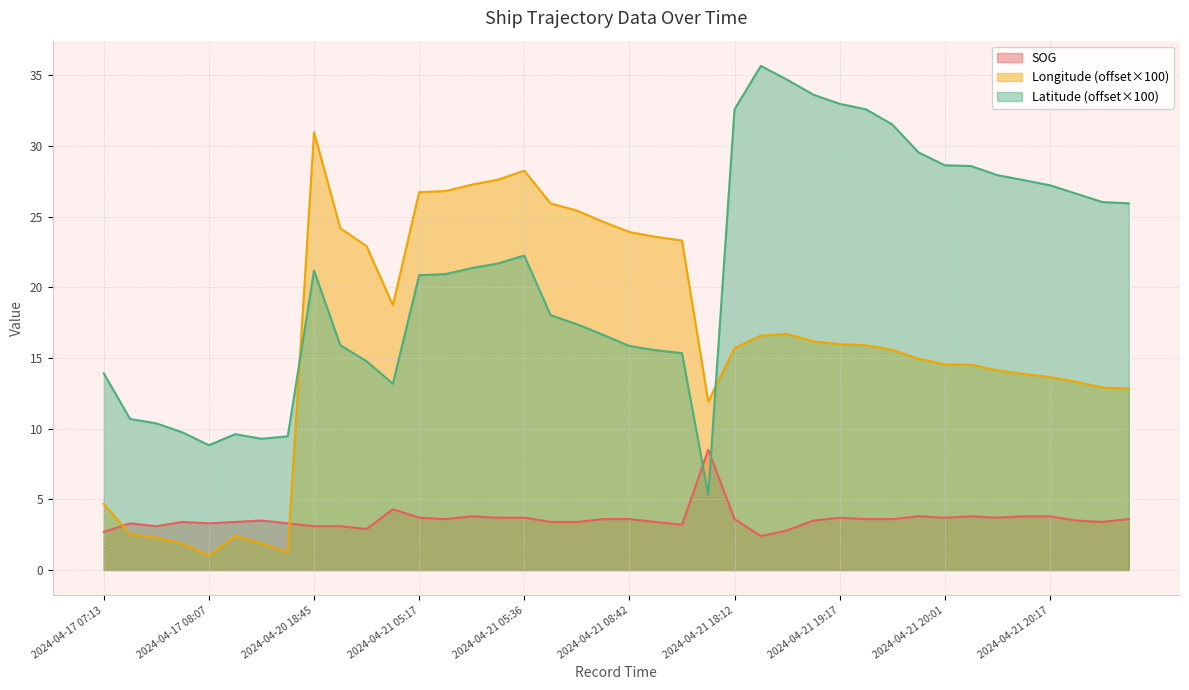

Reading left to right, what are all the values shown in this chart?

SOG: 2024-04-17 07:13=2.7	2024-04-17 07:42=3.3	2024-04-17 07:46=3.1	2024-04-17 07:54=3.4	2024-04-17 08:07=3.3	2024-04-20 10:42=3.4	2024-04-20 10:48=3.5	2024-04-20 10:55=3.3	2024-04-20 18:45=3.1	2024-04-20 20:23=3.1	2024-04-20 20:43=2.9	2024-04-21 01:51=4.3	2024-04-21 05:17=3.7	2024-04-21 05:18=3.6	2024-04-21 05:23=3.8	2024-04-21 05:28=3.7	2024-04-21 05:36=3.7	2024-04-21 08:11=3.4	2024-04-21 08:20=3.4	2024-04-21 08:31=3.6	2024-04-21 08:42=3.6	2024-04-21 08:47=3.4	2024-04-21 08:51=3.2	2024-04-21 11:16=8.5	2024-04-21 18:12=3.6	2024-04-21 18:49=2.4	2024-04-21 19:00=2.8	2024-04-21 19:11=3.5	2024-04-21 19:17=3.7	2024-04-21 19:21=3.6	2024-04-21 19:32=3.6	2024-04-21 19:52=3.8	2024-04-21 20:01=3.7	2024-04-21 20:02=3.8	2024-04-21 20:09=3.7	2024-04-21 20:13=3.8	2024-04-21 20:17=3.8	2024-04-21 20:23=3.5	2024-04-21 20:30=3.4	2024-04-21 20:31=3.6
Longitude: 2024-04-17 07:13=4.7	2024-04-17 07:42=2.5	2024-04-17 07:46=2.3	2024-04-17 07:54=1.9	2024-04-17 08:07=1.0	2024-04-20 10:42=2.4	2024-04-20 10:48=1.9	2024-04-20 10:55=1.2	2024-04-20 18:45=31.0	2024-04-20 20:23=24.2	2024-04-20 20:43=22.9	2024-04-21 01:51=18.7	2024-04-21 05:17=26.7	2024-04-21 05:18=26.8	2024-04-21 05:23=27.3	2024-04-21 05:28=27.6	2024-04-21 05:36=28.3	2024-04-21 08:11=25.9	2024-04-21 08:20=25.4	2024-04-21 08:31=24.6	2024-04-21 08:42=23.9	2024-04-21 08:47=23.6	2024-04-21 08:51=23.3	2024-04-21 11:16=11.9	2024-04-21 18:12=15.7	2024-04-21 18:49=16.6	2024-04-21 19:00=16.7	2024-04-21 19:11=16.2	2024-04-21 19:17=16.0	2024-04-21 19:21=15.9	2024-04-21 19:32=15.6	2024-04-21 19:52=14.9	2024-04-21 20:01=14.5	2024-04-21 20:02=14.5	2024-04-21 20:09=14.1	2024-04-21 20:13=13.9	2024-04-21 20:17=13.7	2024-04-21 20:23=13.3	2024-04-21 20:30=12.9	2024-04-21 20:31=12.8
Latitude: 2024-04-17 07:13=13.9	2024-04-17 07:42=10.7	2024-04-17 07:46=10.4	2024-04-17 07:54=9.7	2024-04-17 08:07=8.8	2024-04-20 10:42=9.6	2024-04-20 10:48=9.3	2024-04-20 10:55=9.5	2024-04-20 18:45=21.2	2024-04-20 20:23=15.9	2024-04-20 20:43=14.8	2024-04-21 01:51=13.2	2024-04-21 05:17=20.9	2024-04-21 05:18=20.9	2024-04-21 05:23=21.4	2024-04-21 05:28=21.7	2024-04-21 05:36=22.2	2024-04-21 08:11=18.0	2024-04-21 08:20=17.4	2024-04-21 08:31=16.6	2024-04-21 08:42=15.8	2024-04-21 08:47=15.5	2024-04-21 08:51=15.3	2024-04-21 11:16=5.3	2024-04-21 18:12=32.6	2024-04-21 18:49=35.7	2024-04-21 19:00=34.7	2024-04-21 19:11=33.6	2024-04-21 19:17=33.0	2024-04-21 19:21=32.6	2024-04-21 19:32=31.5	2024-04-21 19:52=29.5	2024-04-21 20:01=28.6	2024-04-21 20:02=28.6	2024-04-21 20:09=27.9	2024-04-21 20:13=27.6	2024-04-21 20:17=27.2	2024-04-21 20:23=26.6	2024-04-21 20:30=26.0	2024-04-21 20:31=25.9